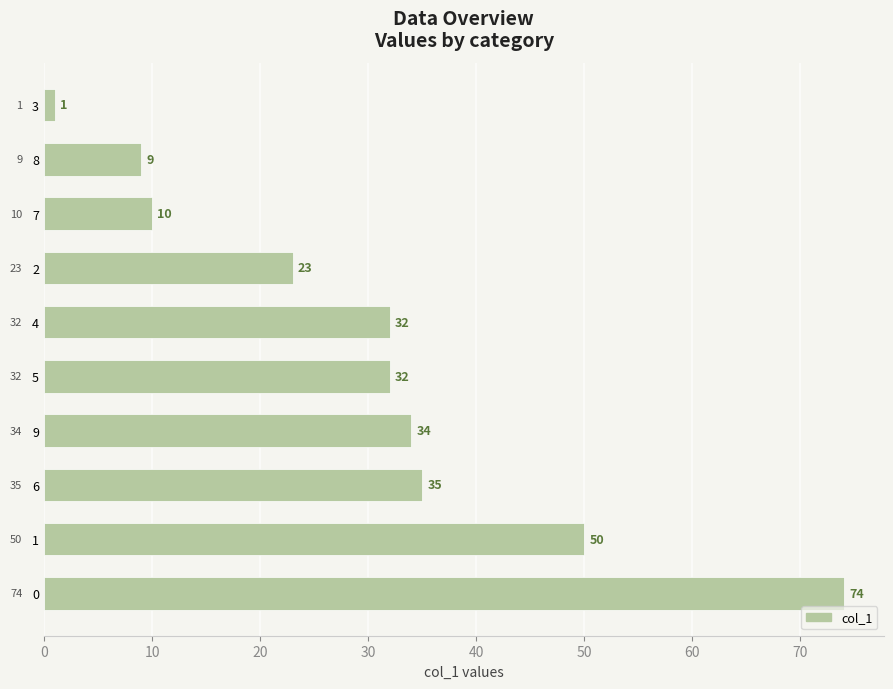

What is the difference between the values at 6 and 1?

15